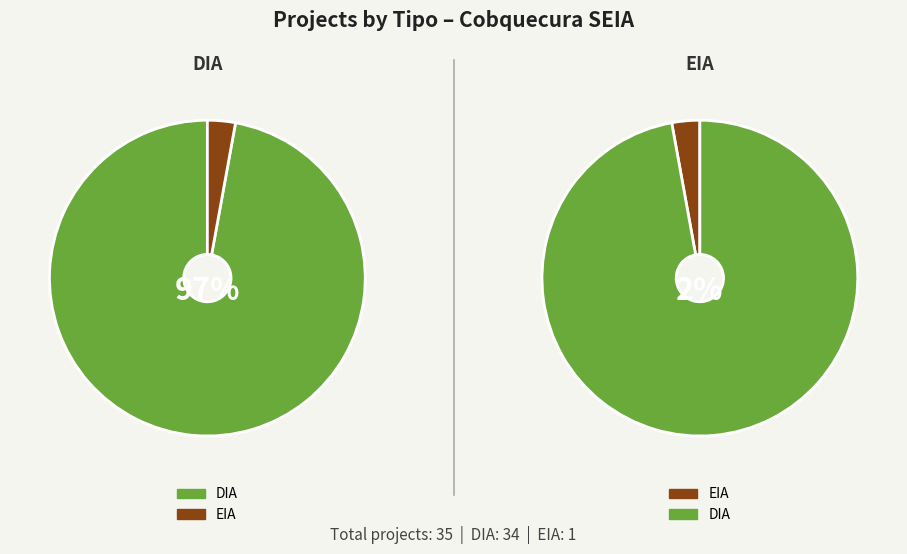

Is it true that DIA is 99% of the pie?

False